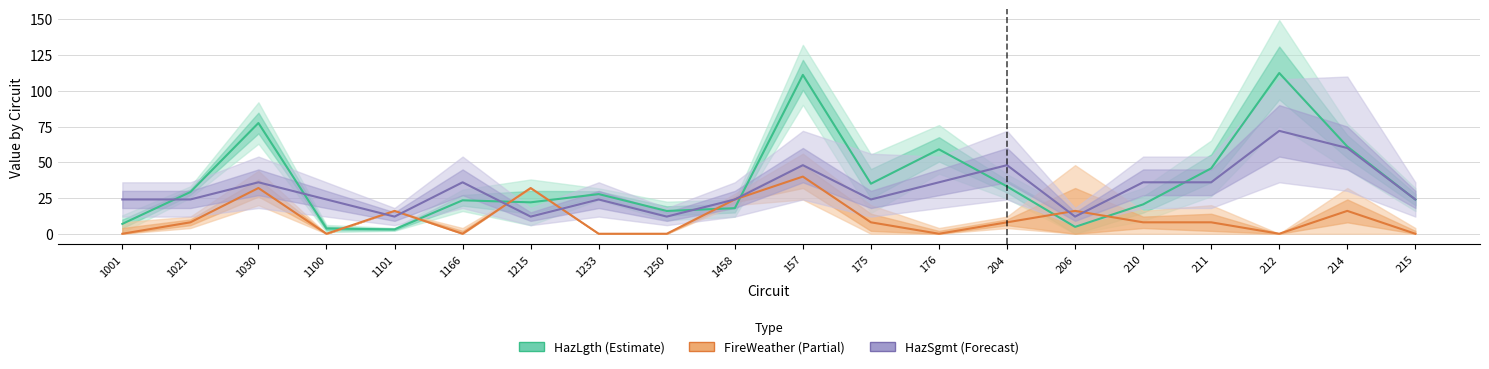

What is the sum of all FireWeather values?

216.0